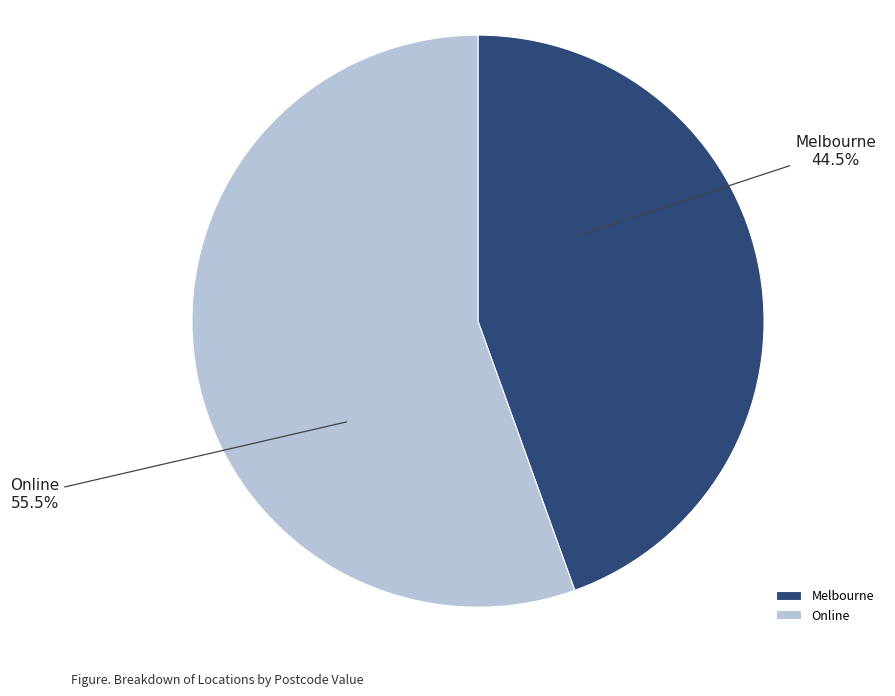

True or false: Melbourne accounts for 34% of the total.

False